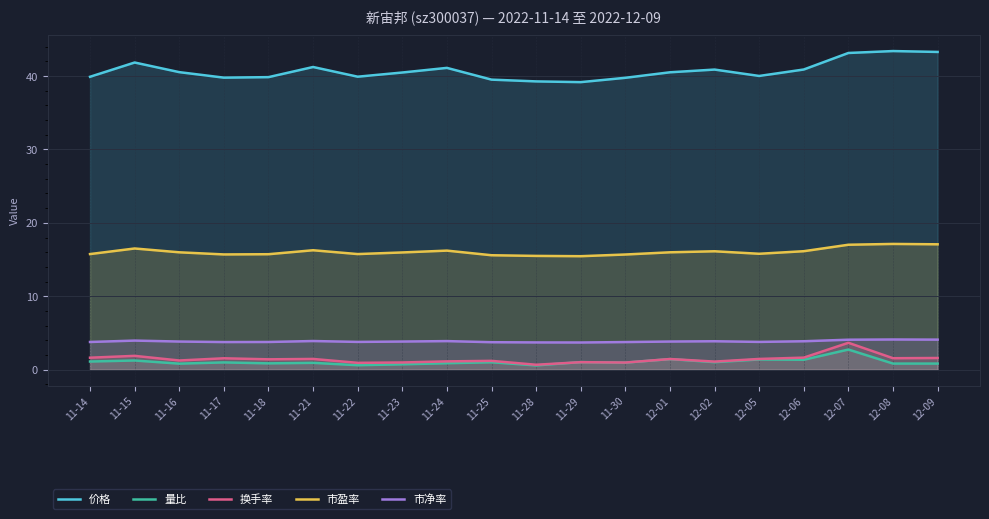

At how many categories does at least one series exceed 21?

20